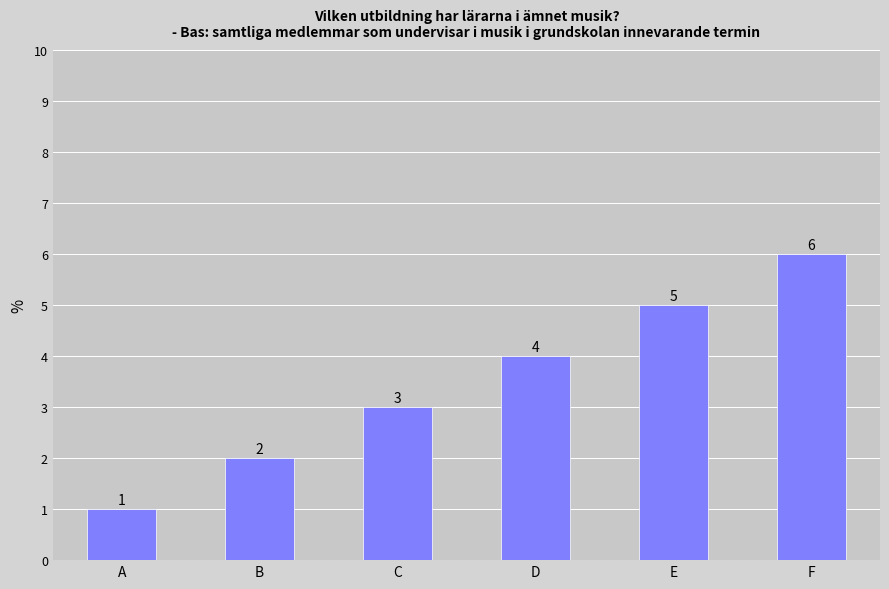

What is the change in value from C to E?

+2